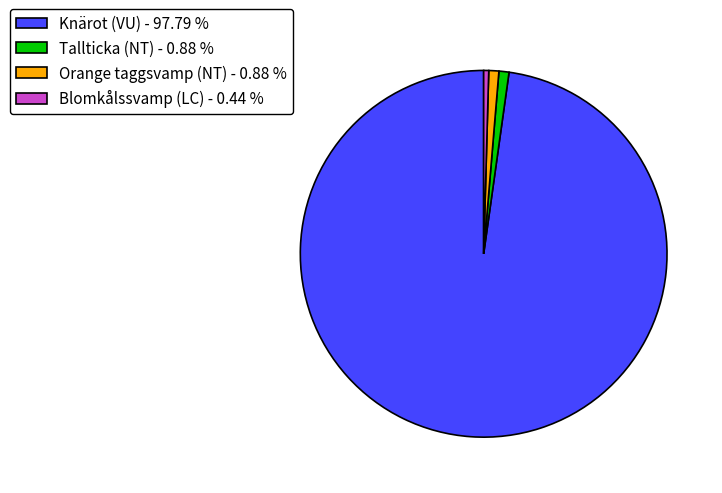

Do Orange taggsvamp (NT) and Blomkålssvamp (LC) together represent more than half of the pie?

No